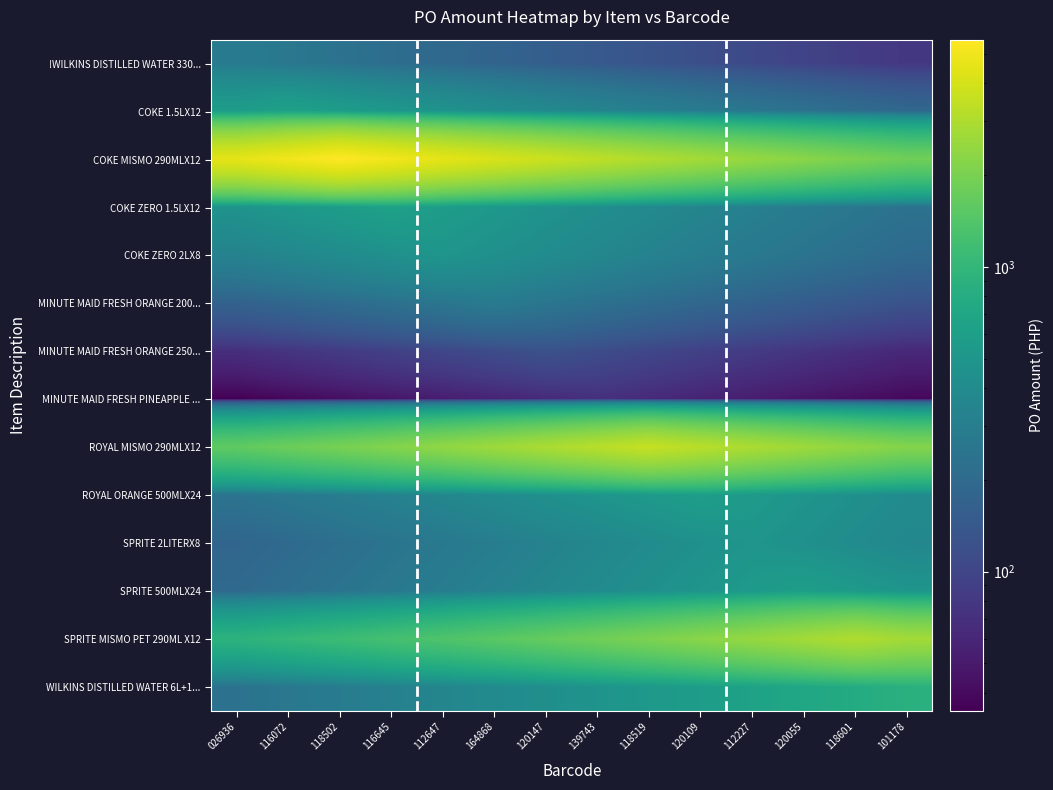

How many distinct data groups are displayed?

14